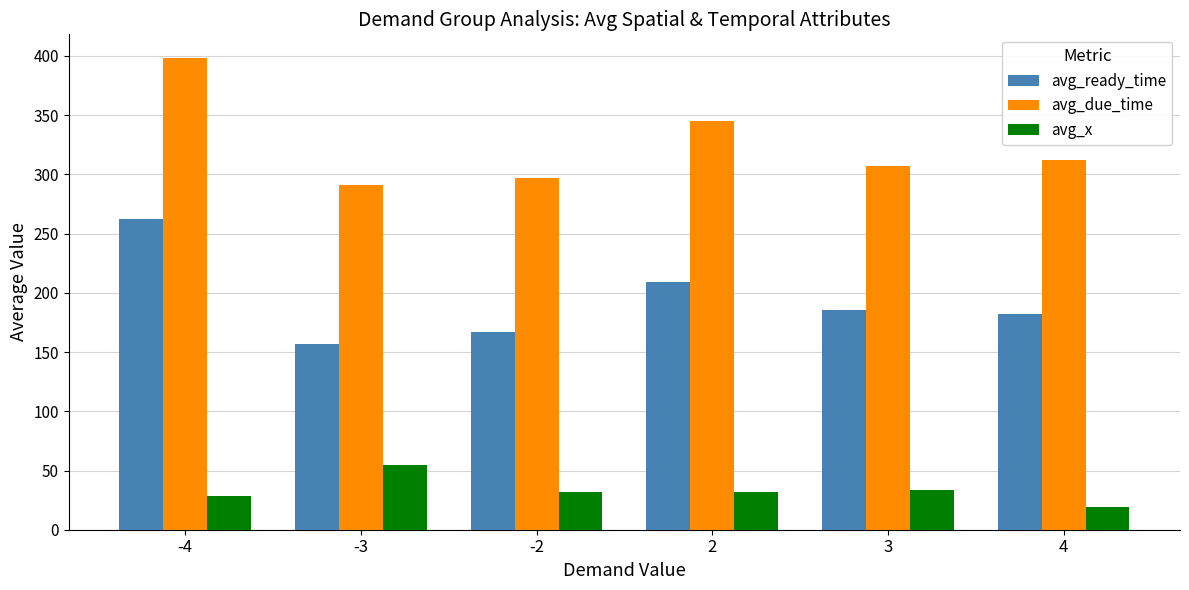

What is the difference between the maximum and second lowest values in the avg_ready_time series?

95.2